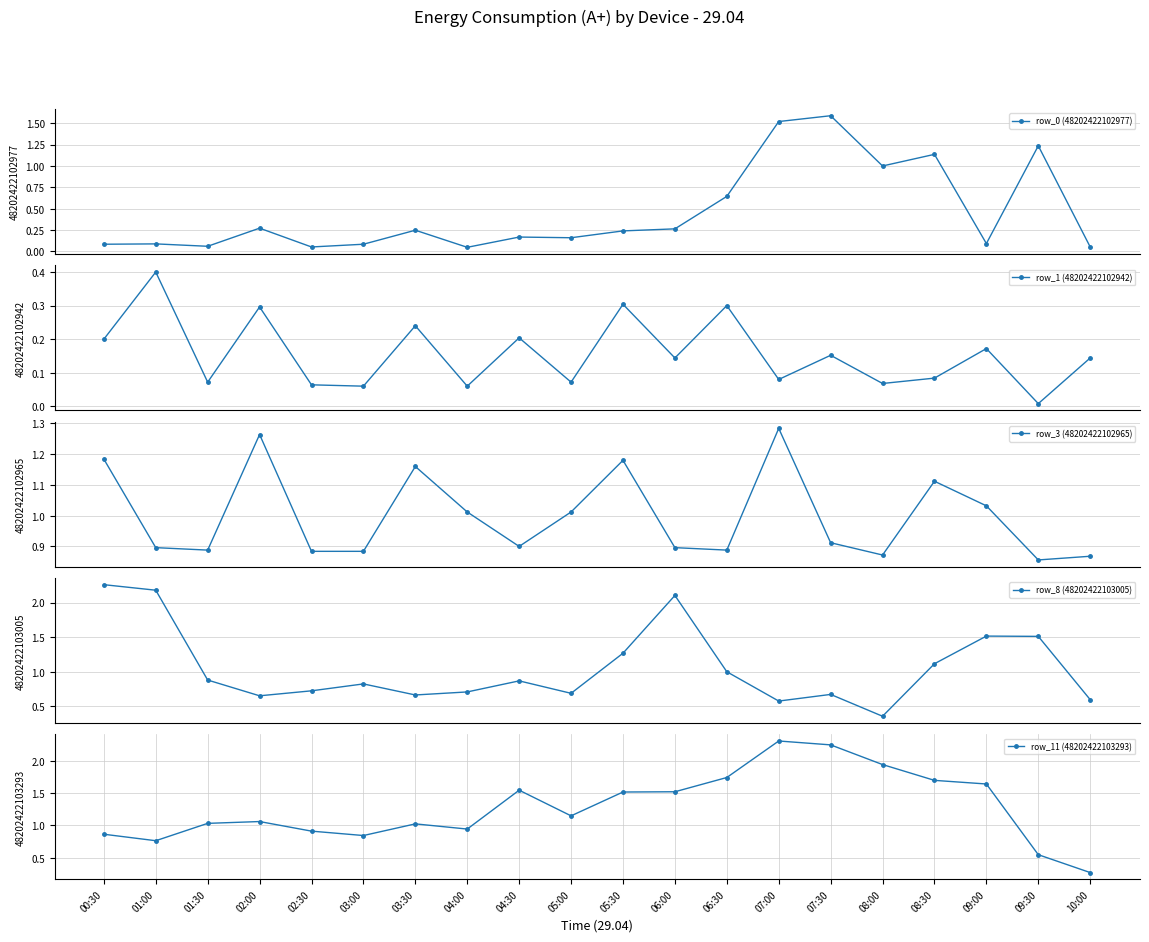

Reading left to right, transcribe all the data shown in this chart.

row_0 (48202422102977): 00:30=0.1	01:00=0.1	01:30=0.1	02:00=0.3	02:30=0.1	03:00=0.1	03:30=0.2	04:00=0.0	04:30=0.2	05:00=0.2	05:30=0.2	06:00=0.3	06:30=0.6	07:00=1.5	07:30=1.6	08:00=1.0	08:30=1.1	09:00=0.1	09:30=1.2	10:00=0.1
row_1 (48202422102942): 00:30=0.2	01:00=0.4	01:30=0.1	02:00=0.3	02:30=0.1	03:00=0.1	03:30=0.2	04:00=0.1	04:30=0.2	05:00=0.1	05:30=0.3	06:00=0.1	06:30=0.3	07:00=0.1	07:30=0.2	08:00=0.1	08:30=0.1	09:00=0.2	09:30=0.0	10:00=0.1
row_3 (48202422102965): 00:30=1.2	01:00=0.9	01:30=0.9	02:00=1.3	02:30=0.9	03:00=0.9	03:30=1.2	04:00=1.0	04:30=0.9	05:00=1.0	05:30=1.2	06:00=0.9	06:30=0.9	07:00=1.3	07:30=0.9	08:00=0.9	08:30=1.1	09:00=1.0	09:30=0.9	10:00=0.9
row_8 (48202422103005): 00:30=2.3	01:00=2.2	01:30=0.9	02:00=0.7	02:30=0.7	03:00=0.8	03:30=0.7	04:00=0.7	04:30=0.9	05:00=0.7	05:30=1.3	06:00=2.1	06:30=1.0	07:00=0.6	07:30=0.7	08:00=0.4	08:30=1.1	09:00=1.5	09:30=1.5	10:00=0.6
row_11 (48202422103293): 00:30=0.9	01:00=0.8	01:30=1.0	02:00=1.1	02:30=0.9	03:00=0.8	03:30=1.0	04:00=0.9	04:30=1.5	05:00=1.1	05:30=1.5	06:00=1.5	06:30=1.7	07:00=2.3	07:30=2.2	08:00=1.9	08:30=1.7	09:00=1.6	09:30=0.5	10:00=0.3